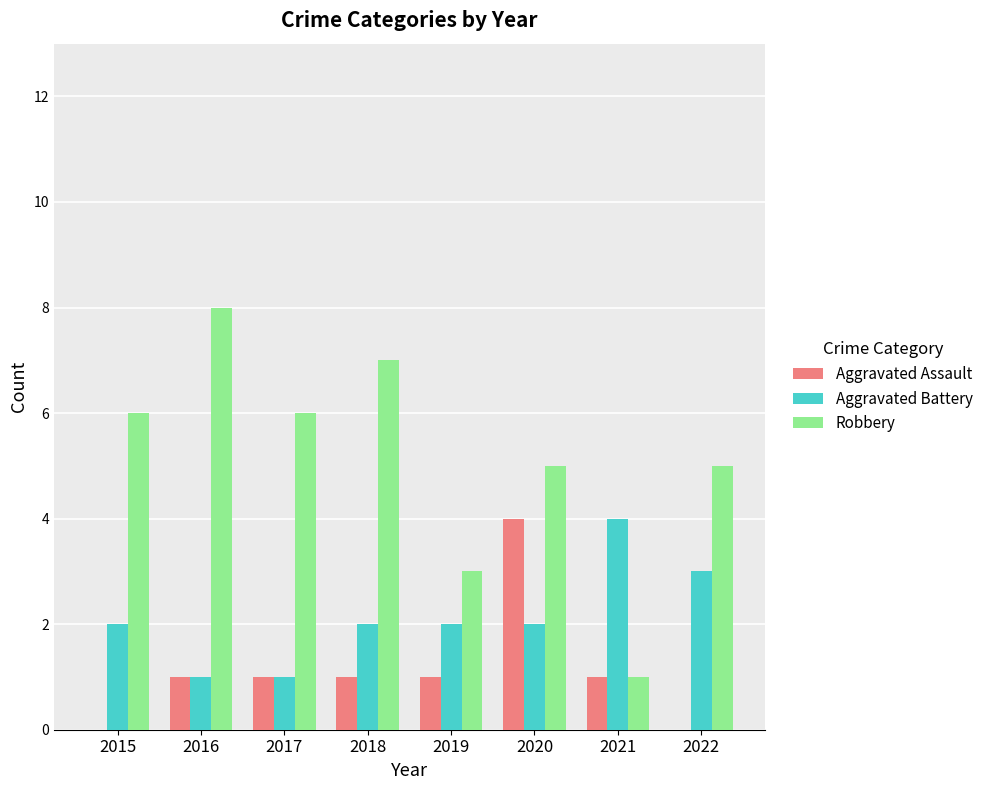

Reading left to right, transcribe all the data shown in this chart.

Aggravated Assault: 2015=0	2016=1	2017=1	2018=1	2019=1	2020=4	2021=1	2022=0
Aggravated Battery: 2015=2	2016=1	2017=1	2018=2	2019=2	2020=2	2021=4	2022=3
Robbery: 2015=6	2016=8	2017=6	2018=7	2019=3	2020=5	2021=1	2022=5